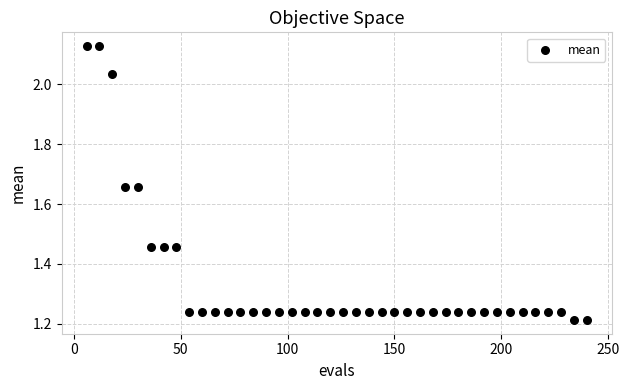

What is the range of Y values (max minus min)?

0.9